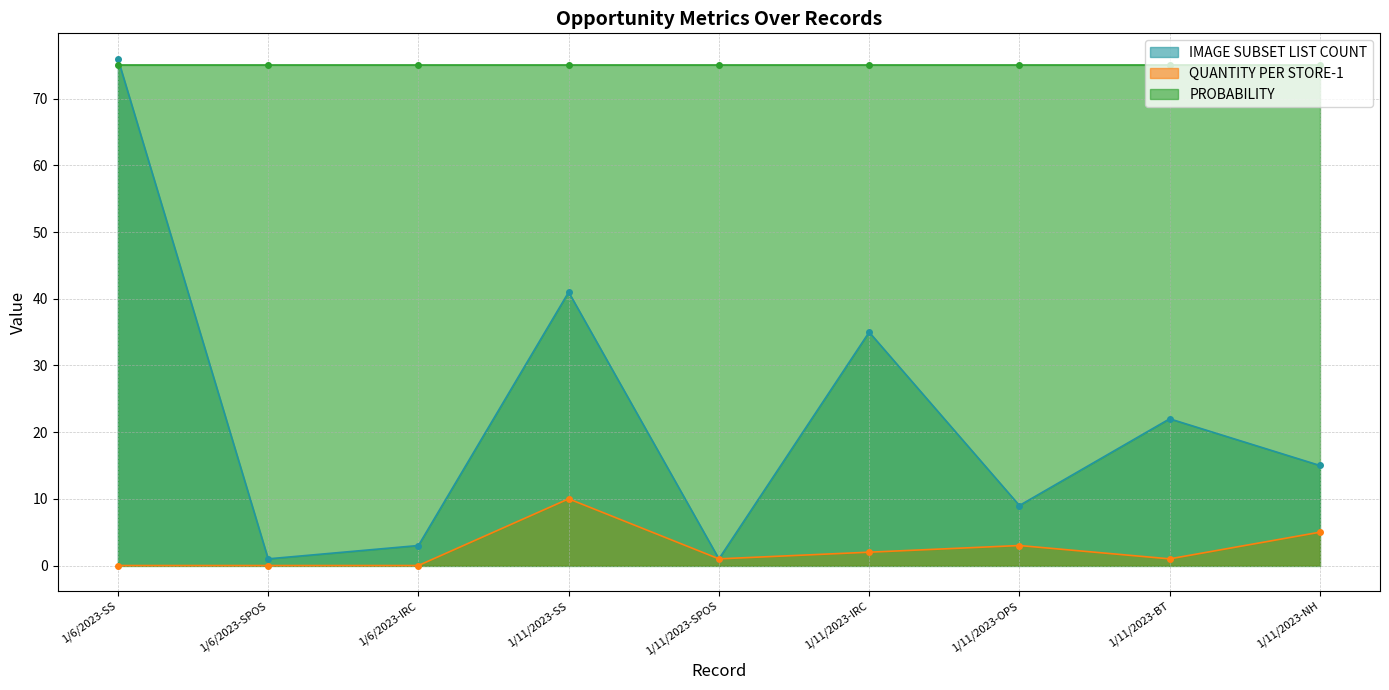

How many values in QUANTITY PER STORE-1 are above zero?

6